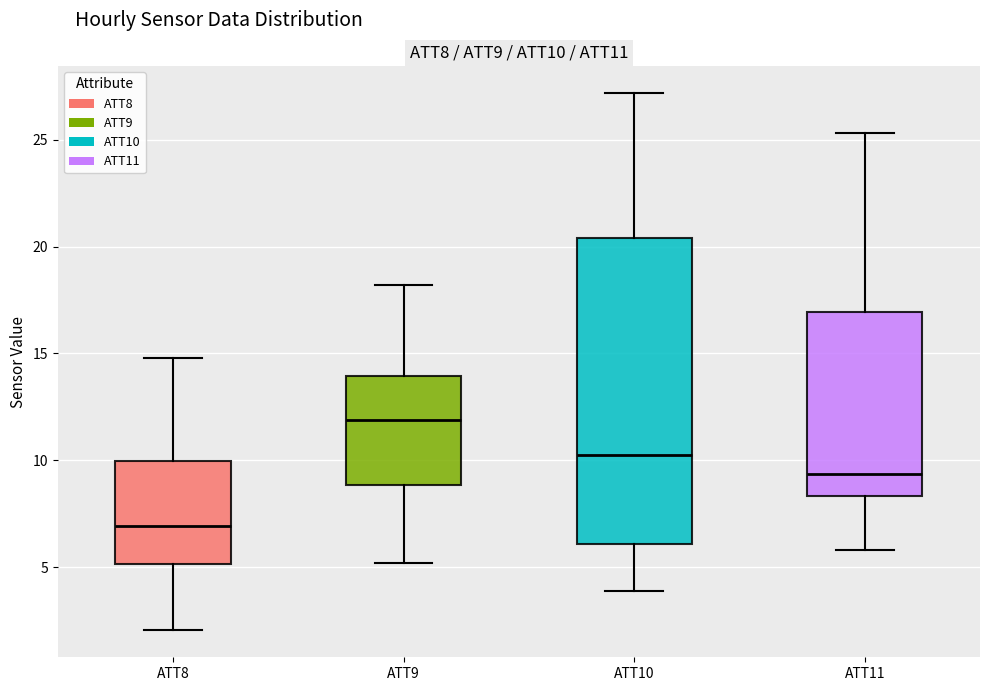

Where does the upper whisker of the box for ATT11 end on the y-axis? The values are not printed on the chart, so give them approximately, as read against the axis.

25.5